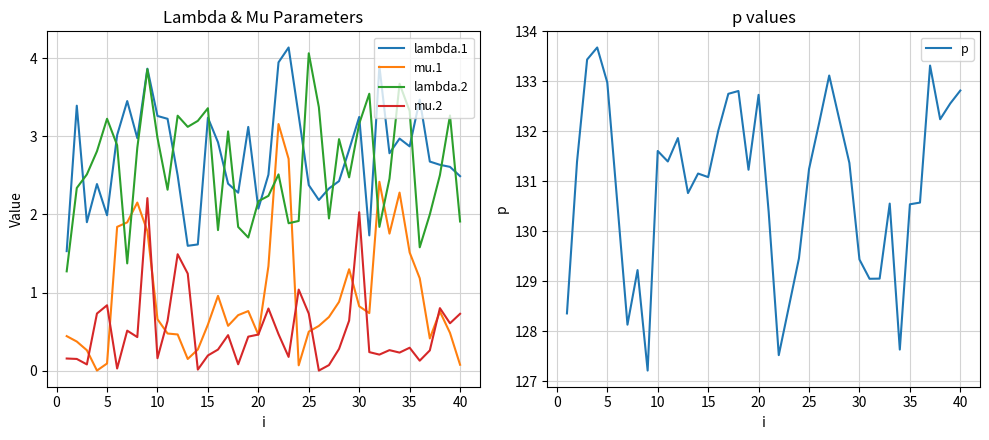

Count the number of categories in the chart.

40